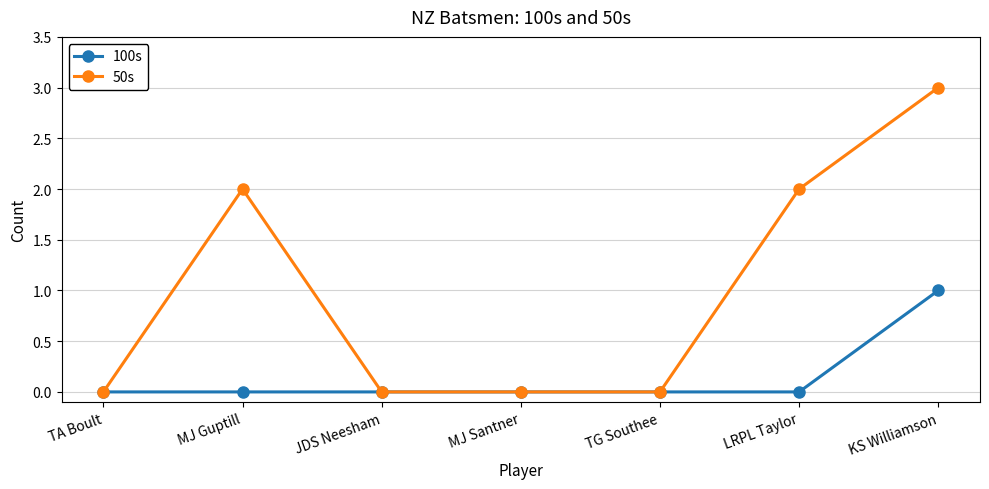

At which category is the sum across all series the highest?

KS Williamson